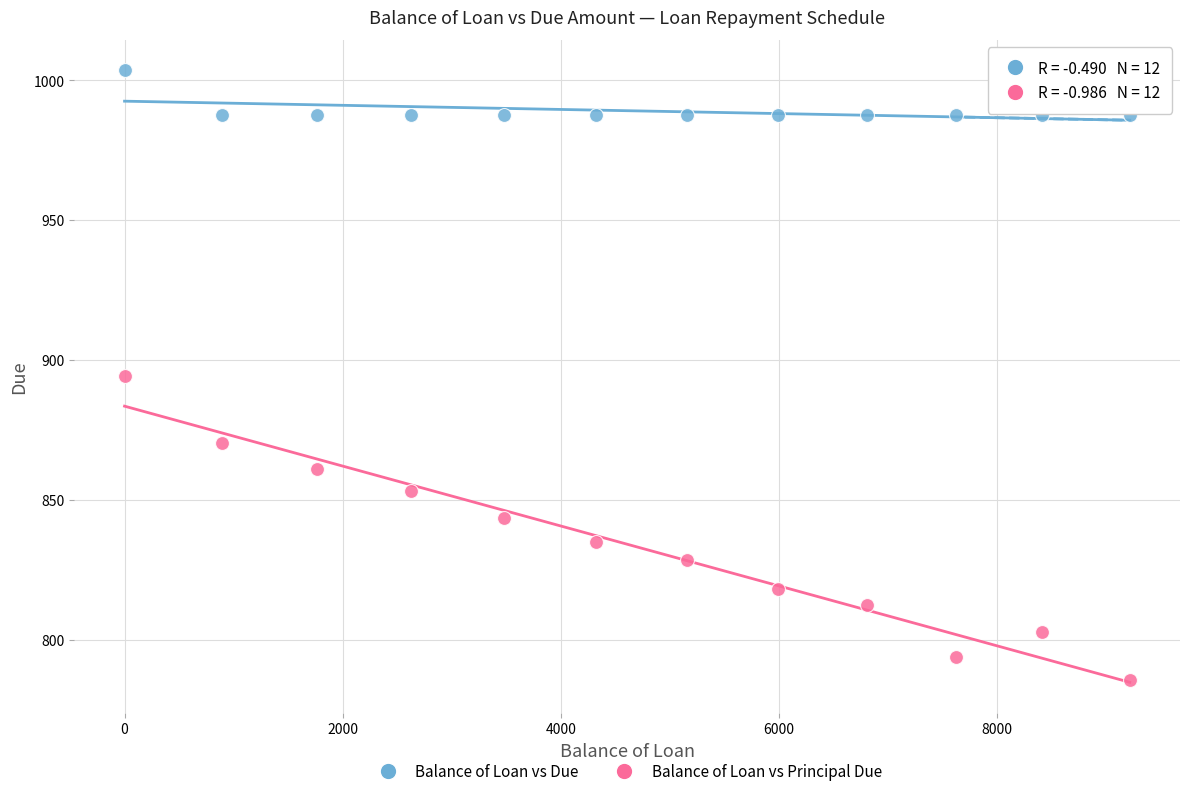

Across all data points, what is the range of X values (max minus min)?

9214.2